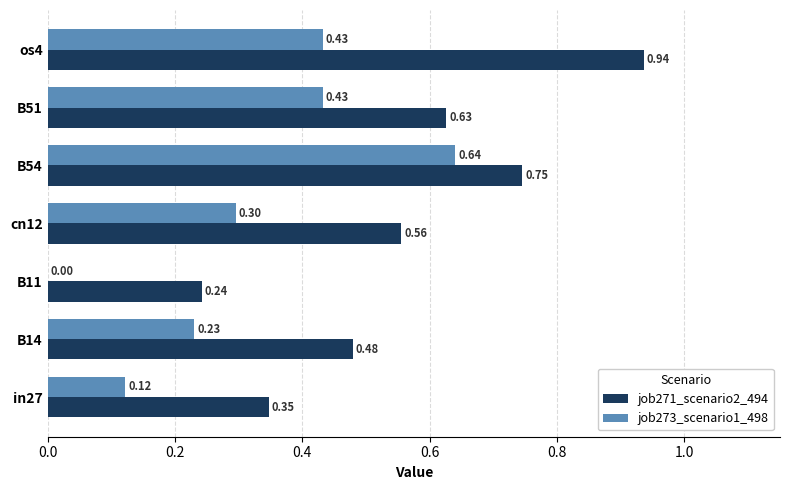

What is the sum of the job271_scenario2_494 values at B14 and in27?

0.8